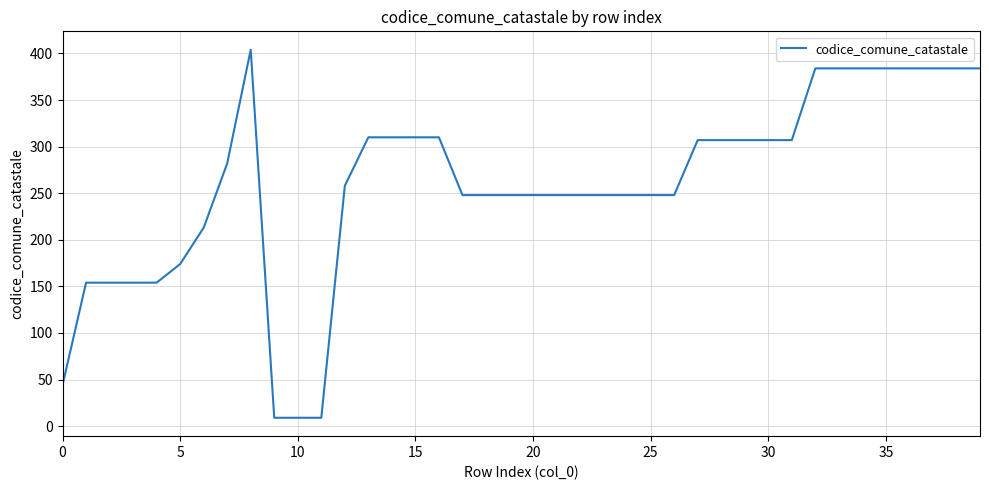

What is the difference between the maximum and minimum values?

395